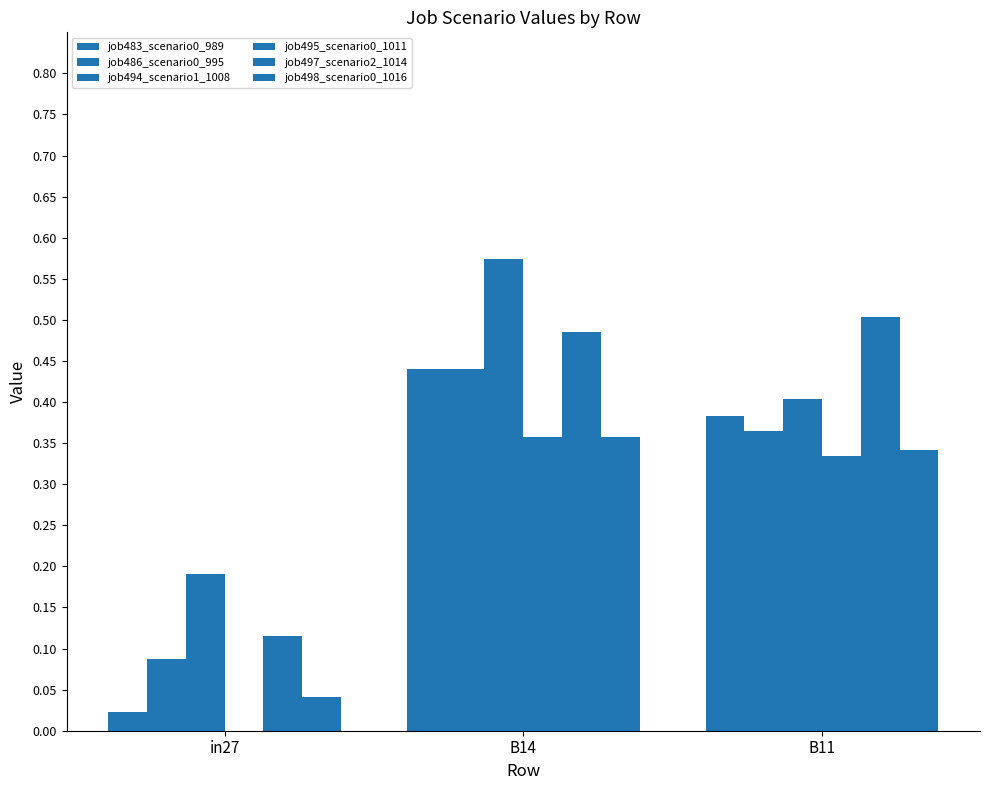

What is the sum of all job494_scenario1_1008 values?

1.2